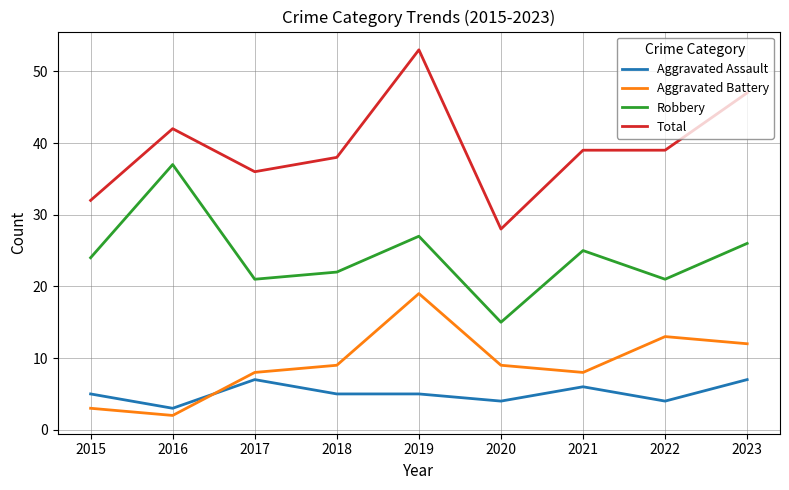

The Aggravated Assault series shows 3 at 2019. True or false?

False